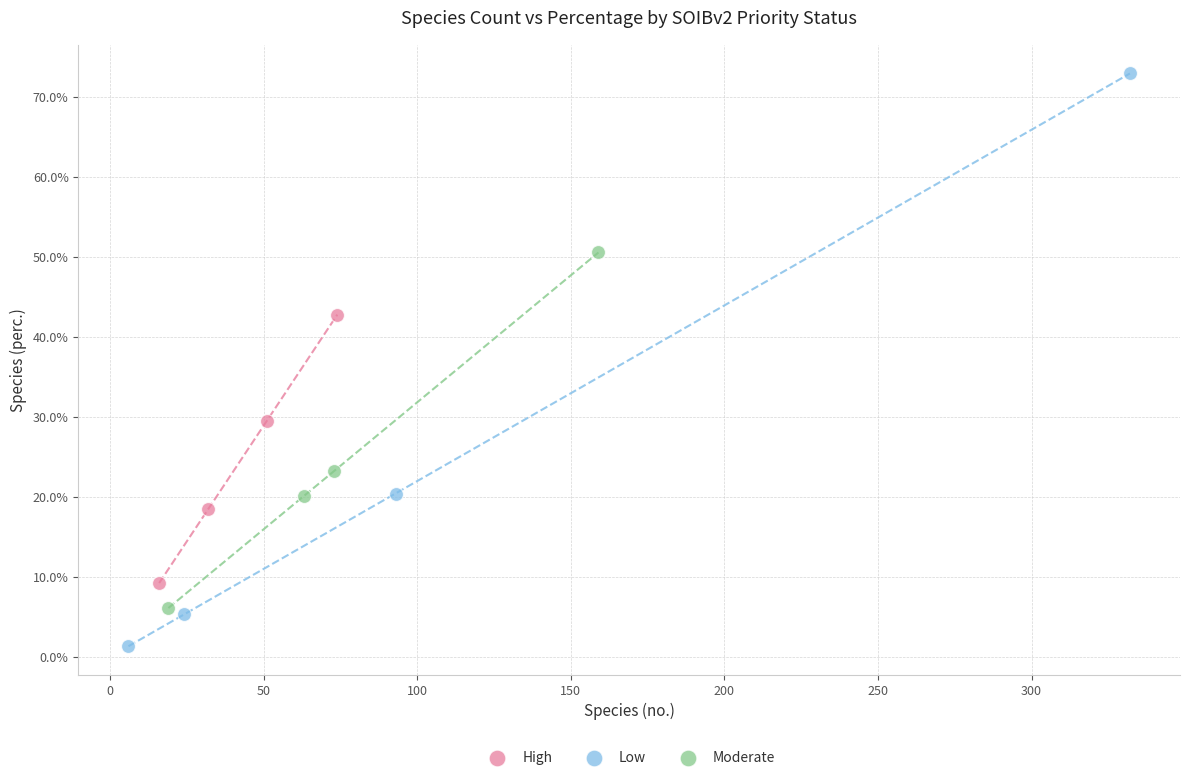

Which series reaches the minimum Y coordinate?

Low